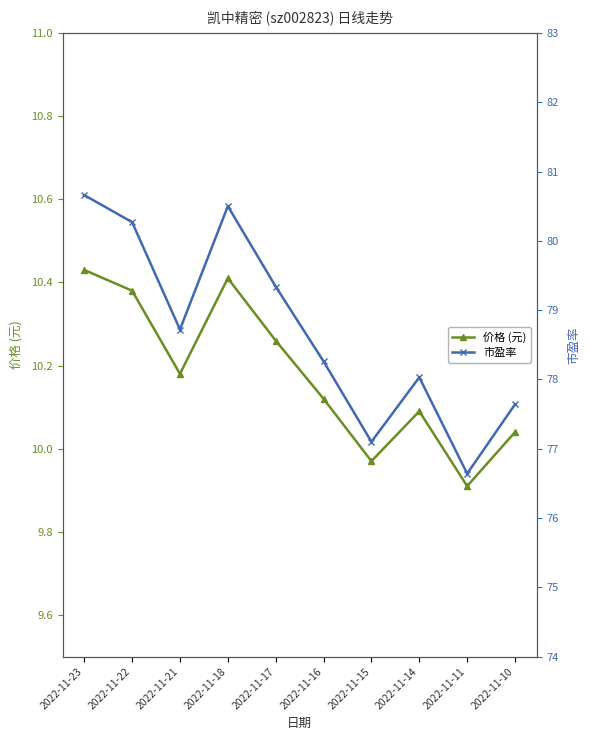

What is the sum of all 市盈率 values?

787.2